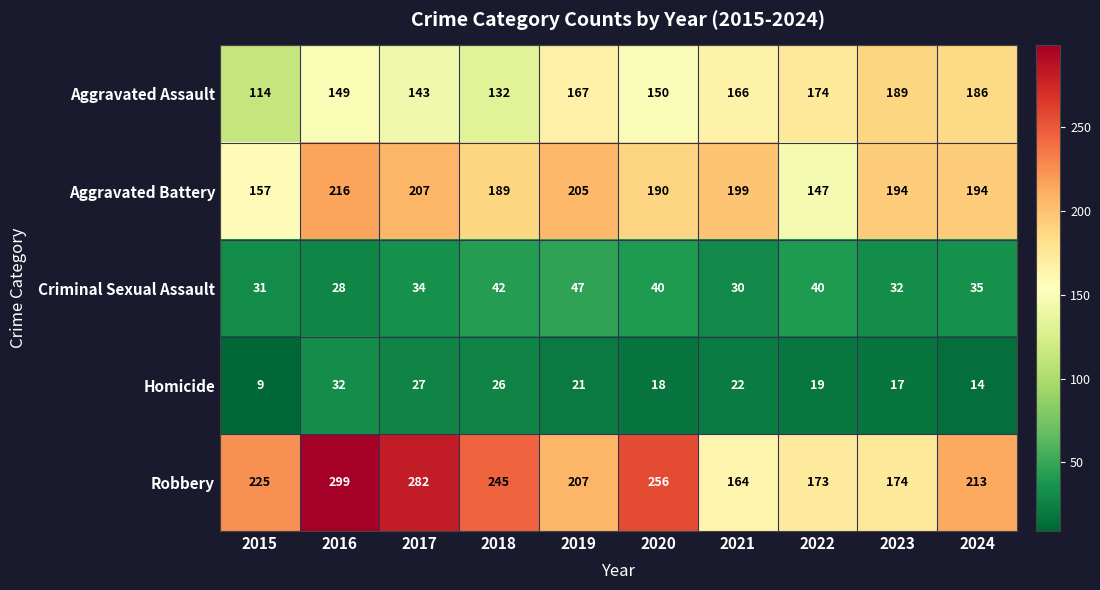

What is the difference between the Criminal Sexual Assault values at 2021 and 2022?

10